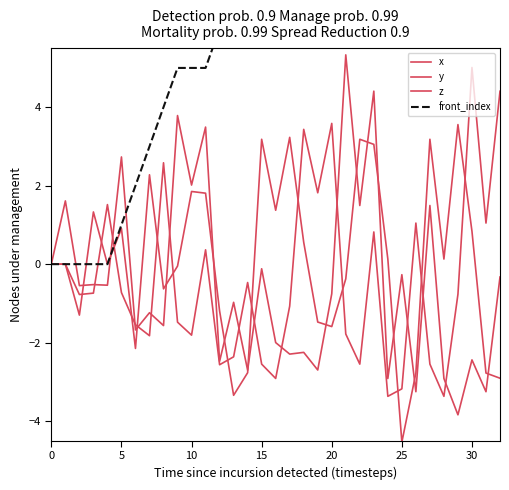

Count the number of categories in the chart.

33